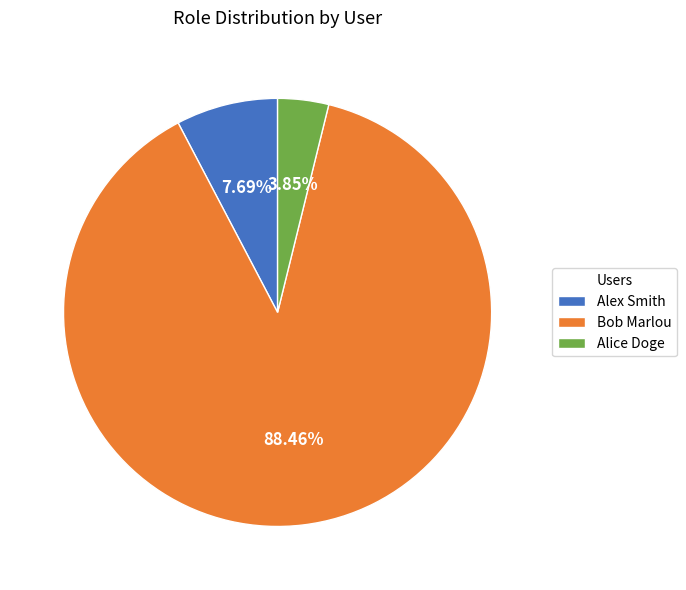

Rank the categories by value from lowest to highest.

Alice Doge, Alex Smith, Bob Marlou